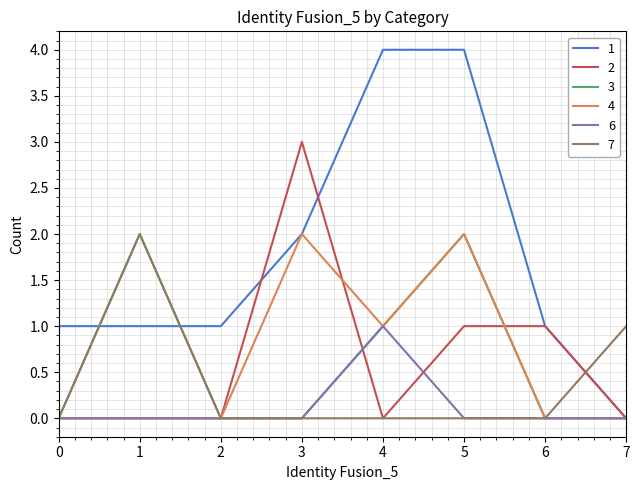

What is the greatest value displayed?

4